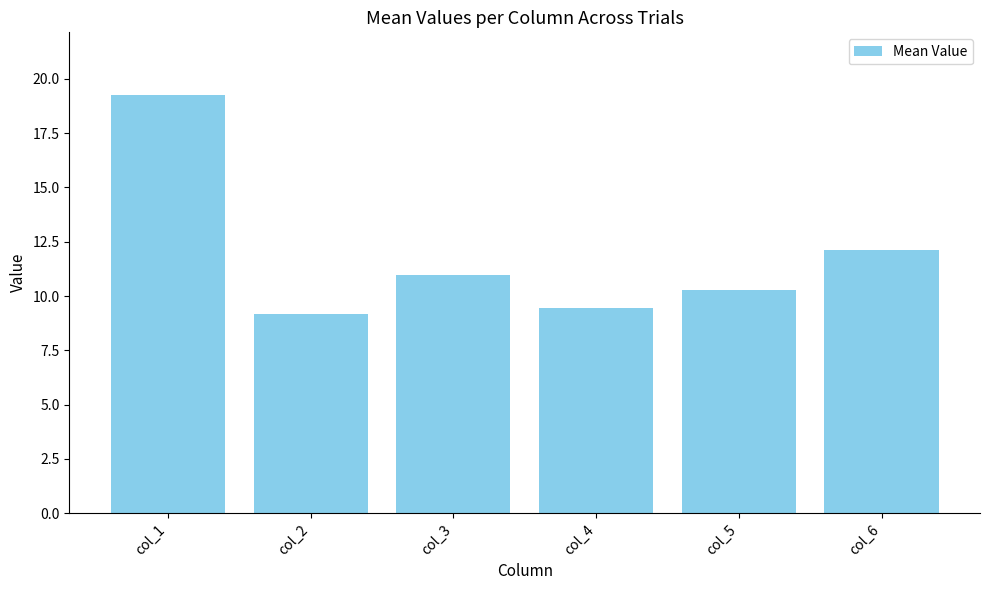

How many categories are shown in the chart?

6